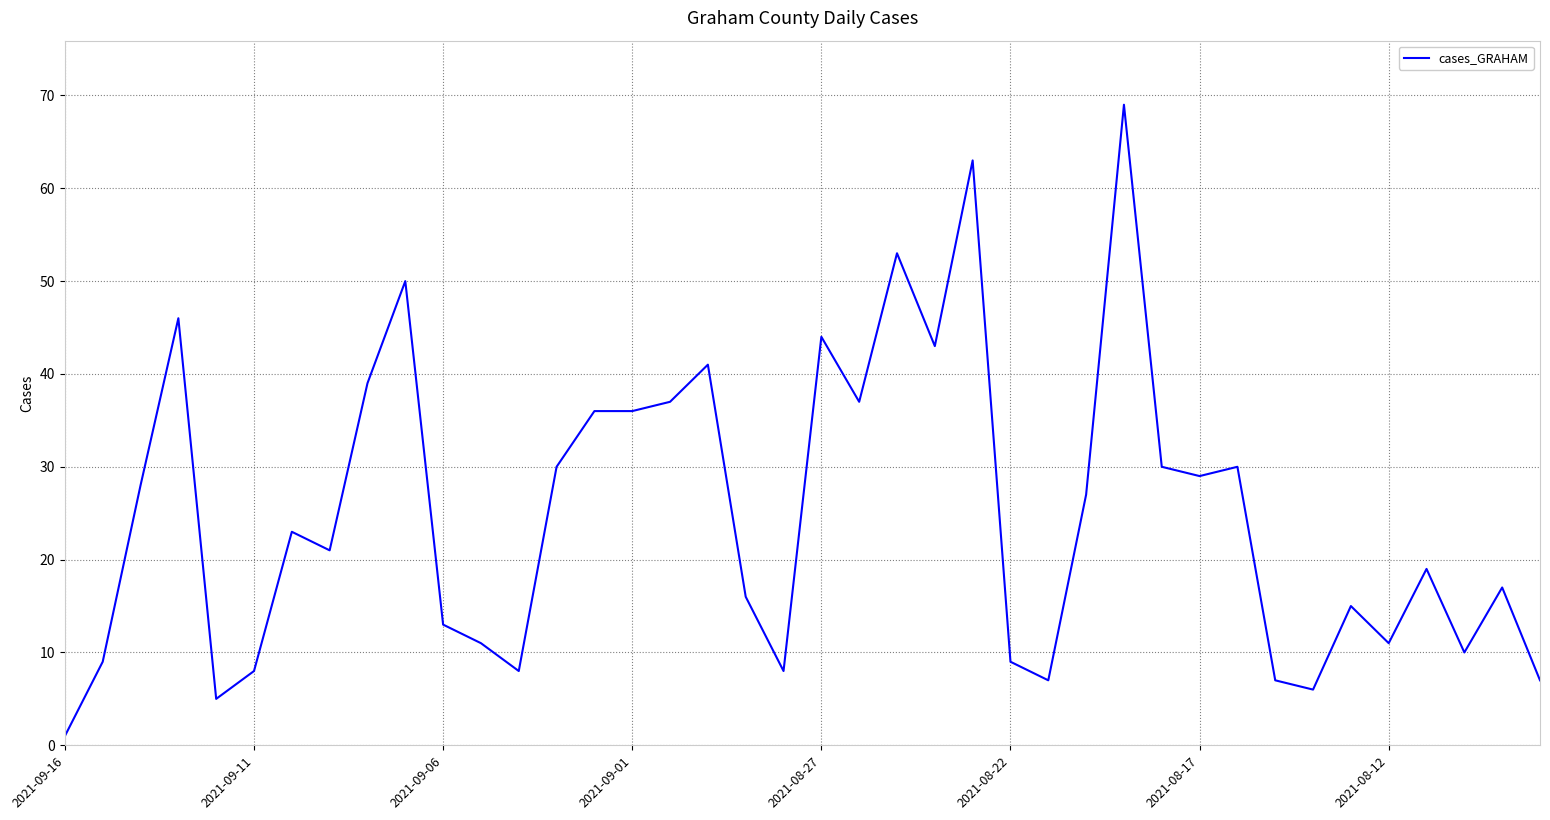

What is the difference between the maximum and minimum values?

68